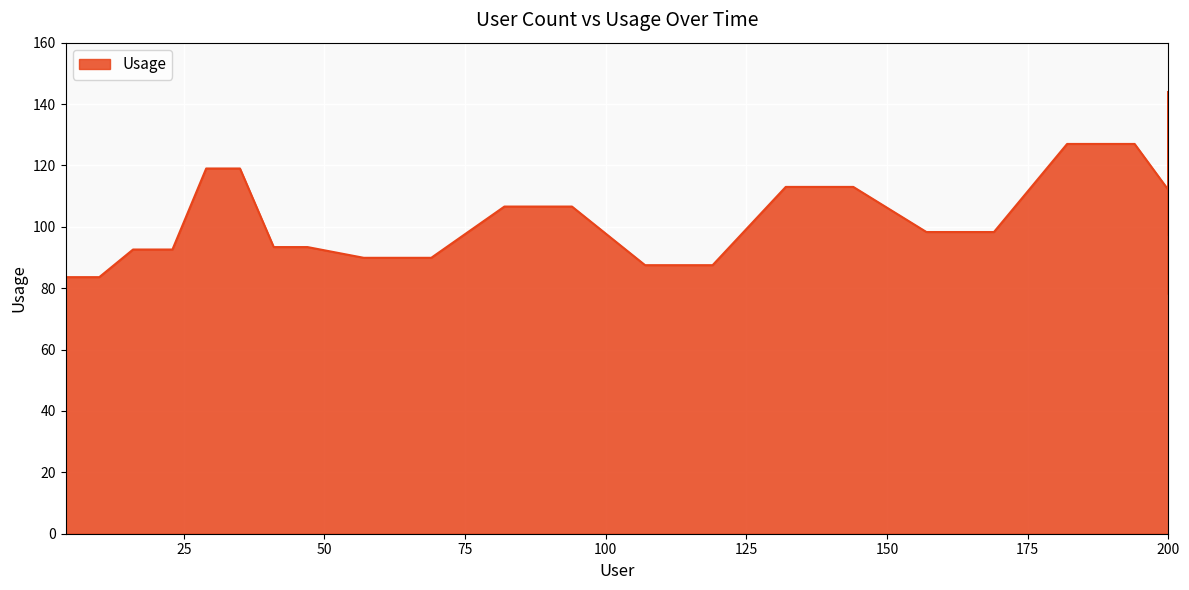

What is the approximate value at 169?

98.3